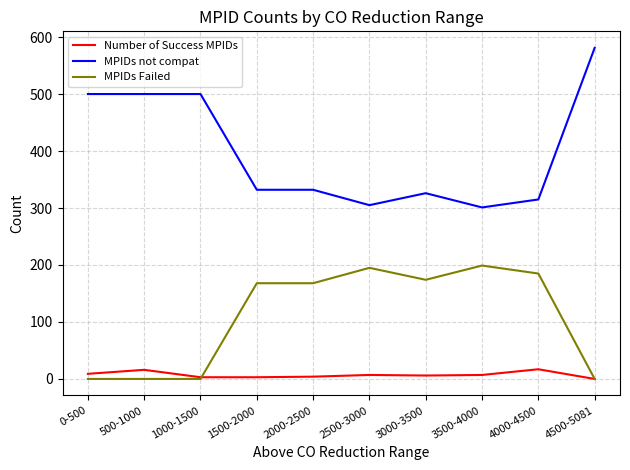

What is the highest value of the Number of Success MPIDs series?

17